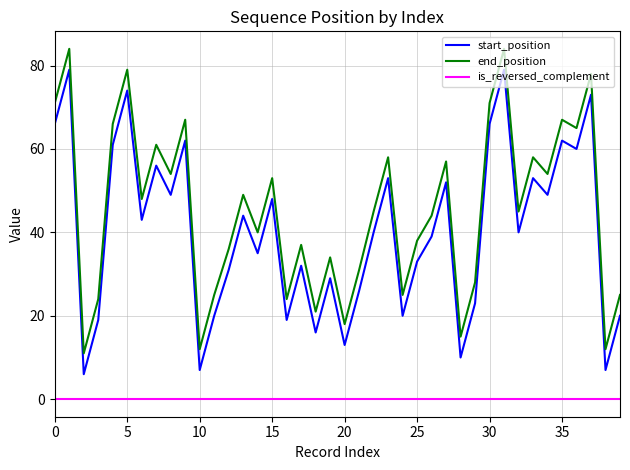

What is the difference between the maximum and second lowest values in the end_position series?

72